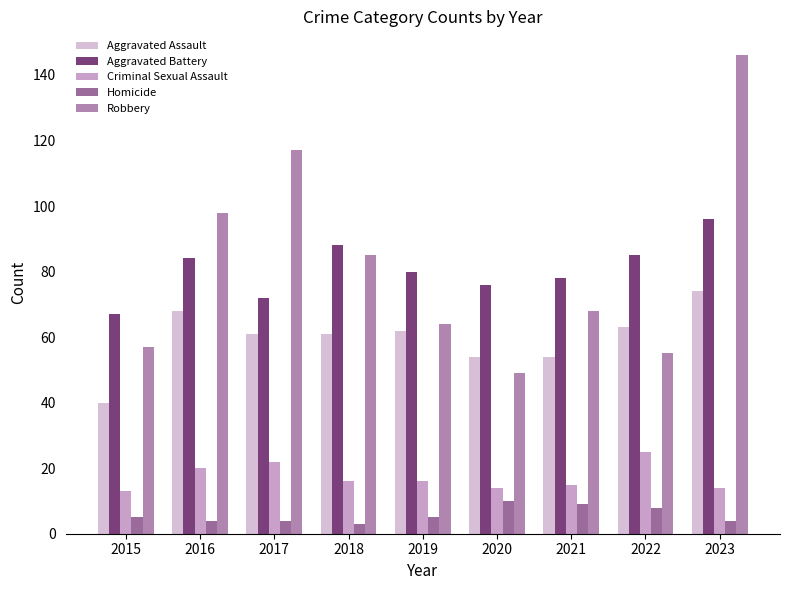

At which label does Aggravated Assault first exceed 61?

2016